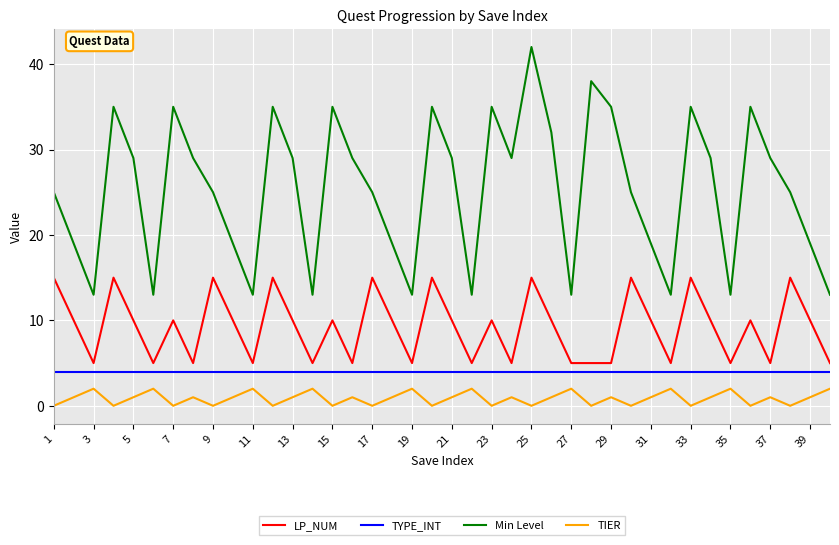

True or false: TYPE_INT and LP_NUM intersect in this chart.

False